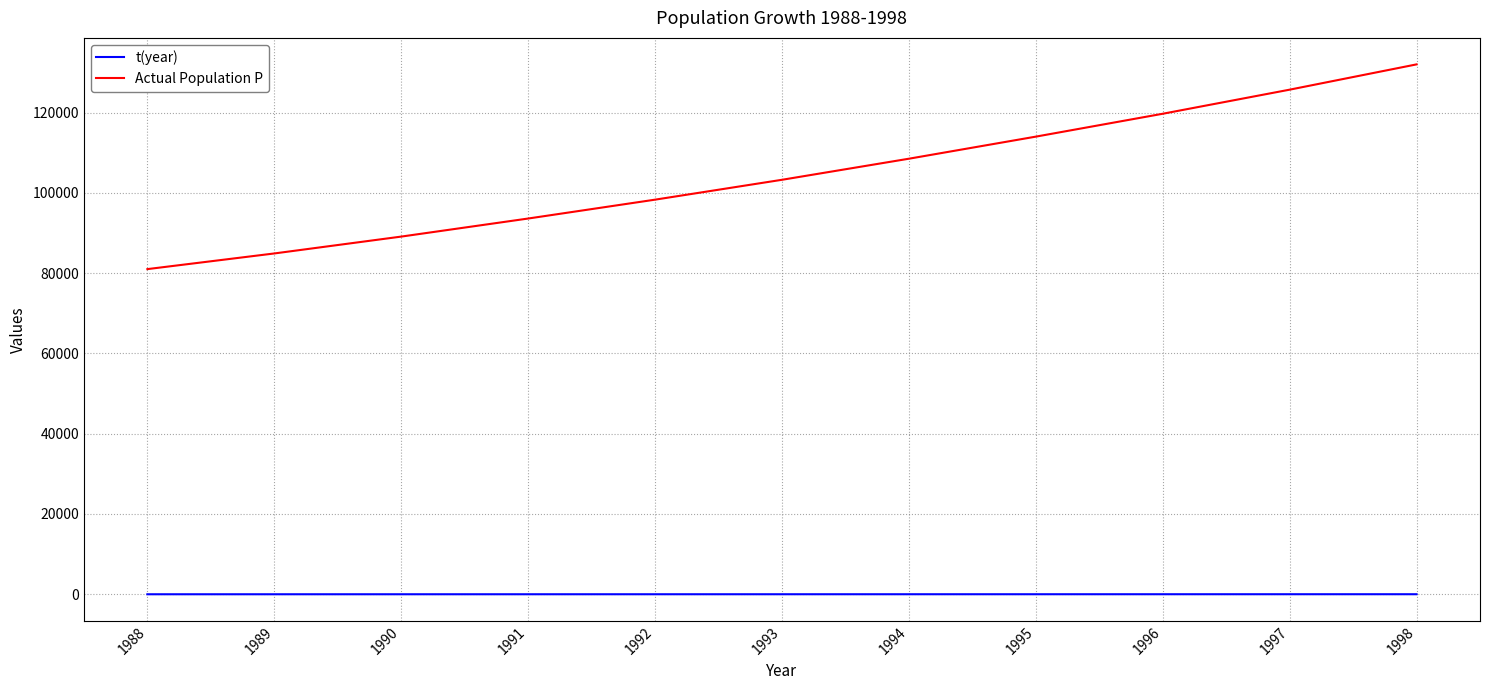

Which category has the highest value in the Actual Population P series?

1998